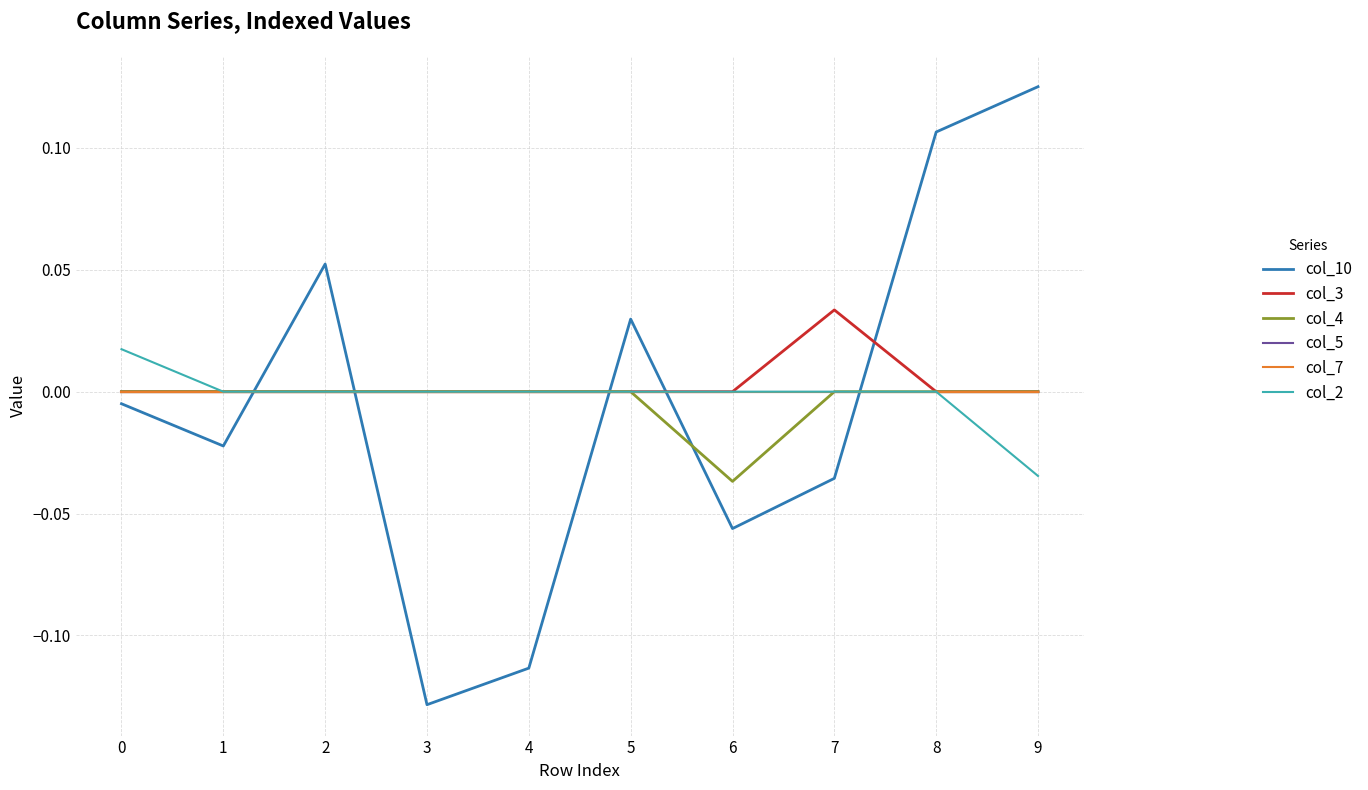

Does the chart display data point markers on the line(s)?

No